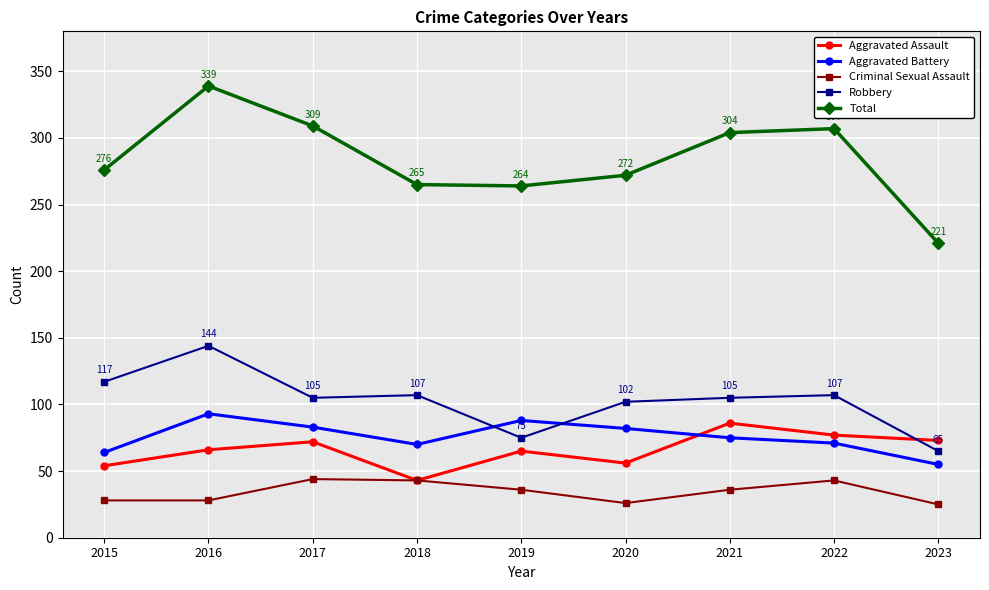

What is the value of the Robbery point at the 1st from the left?

117